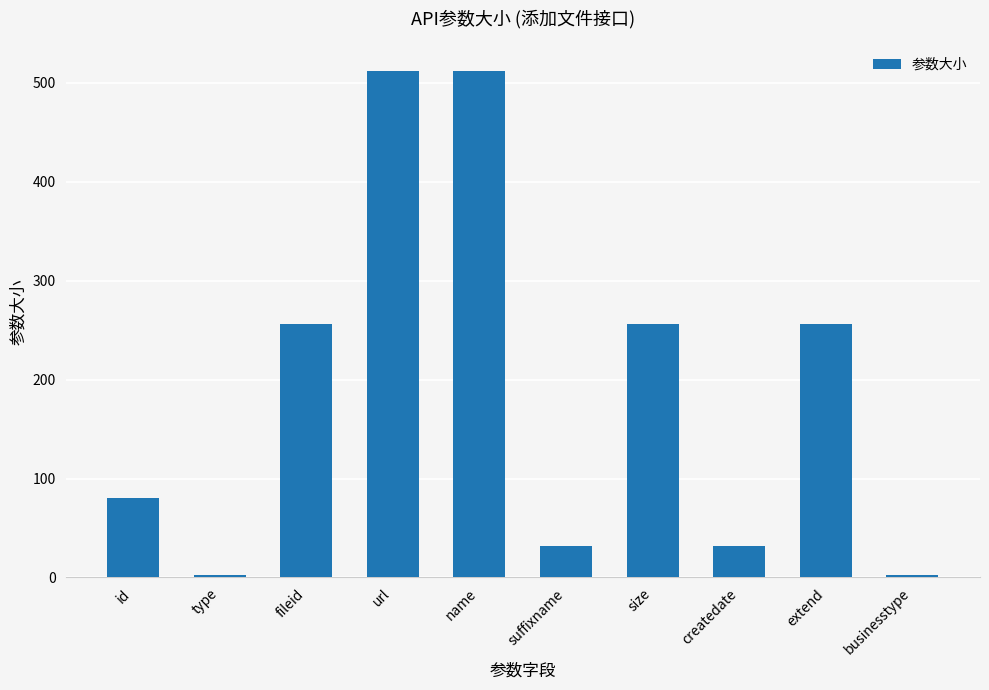

What is the approximate value at extend?

256